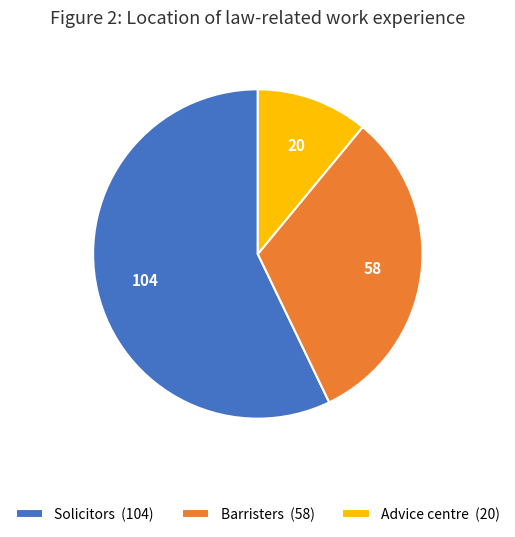

Rank the categories by value from highest to lowest.

Solicitors (104), Barristers (58), Advice centre (20)